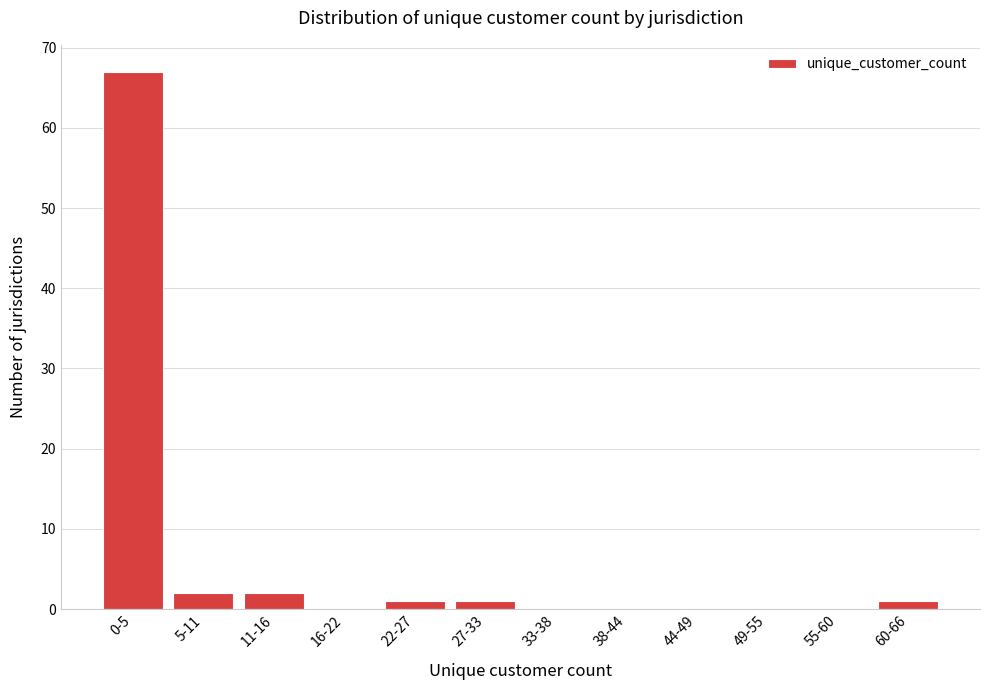

Reading right to left, extract all data points from this chart.

60-66=1	55-60=0	49-55=0	44-49=0	38-44=0	33-38=0	27-33=1	22-27=1	16-22=0	11-16=2	5-11=2	0-5=67